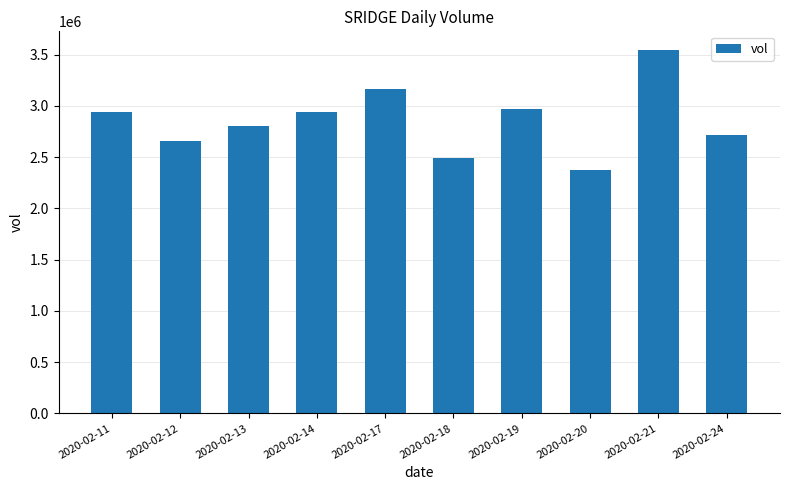

What is the ratio of the value at 2020-02-18 to the value at 2020-02-19?

0.8